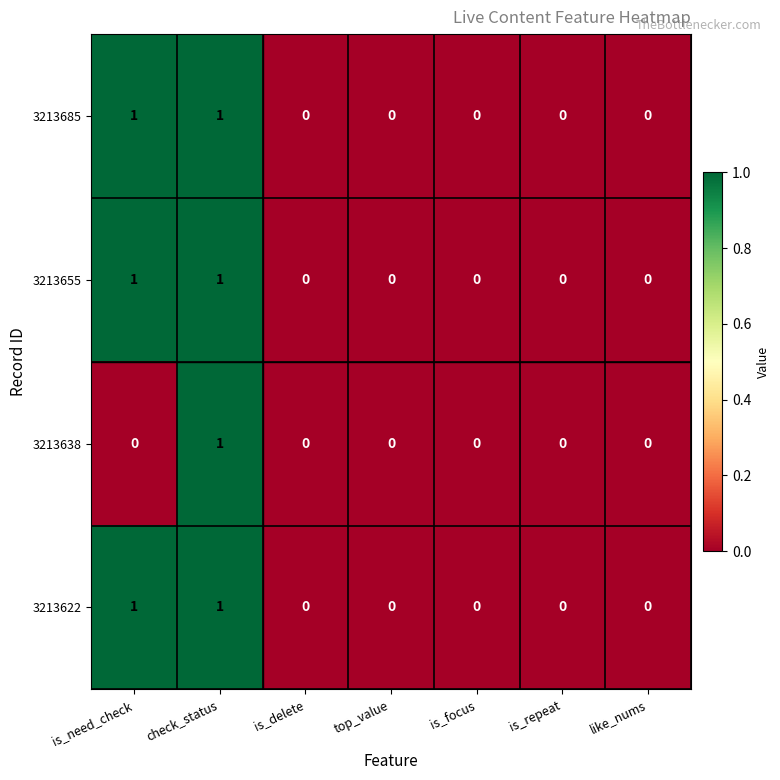

Is the value of 3213655 at top_value greater than the value of 3213685 at check_status?

No